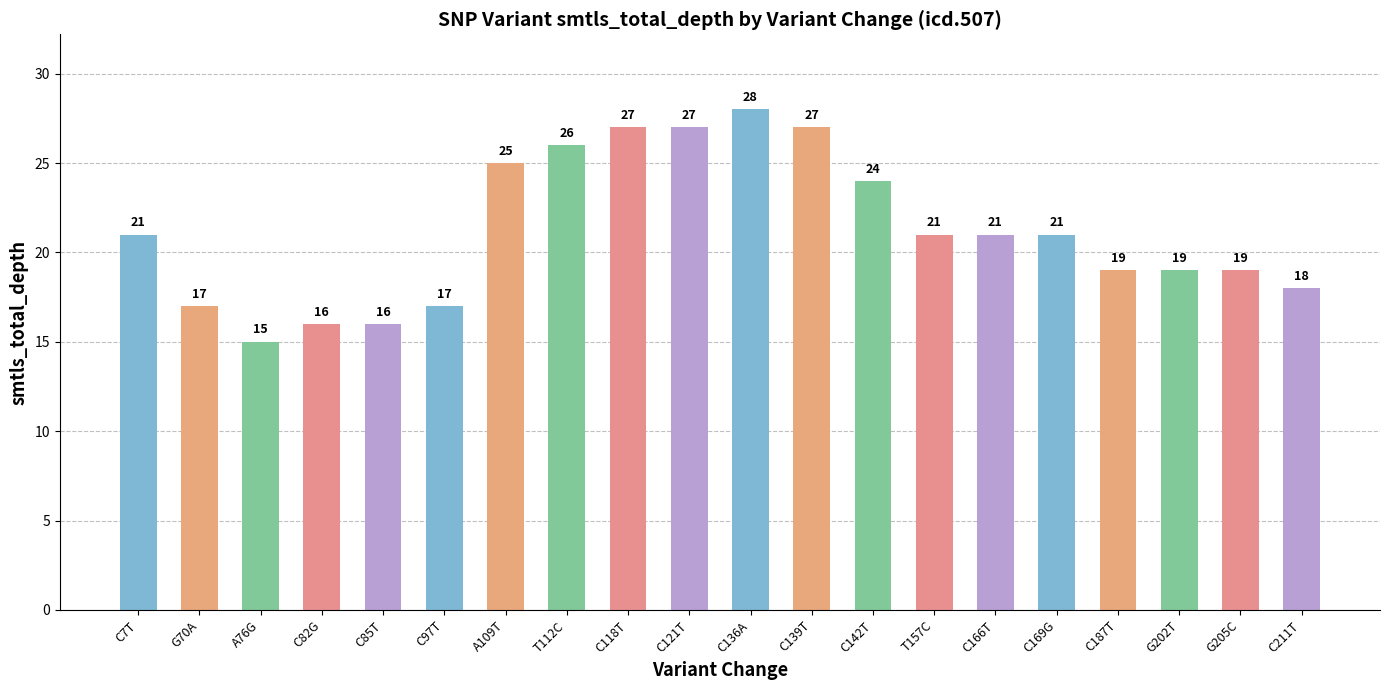

What is the label of the 18th bar from the left?

G202T